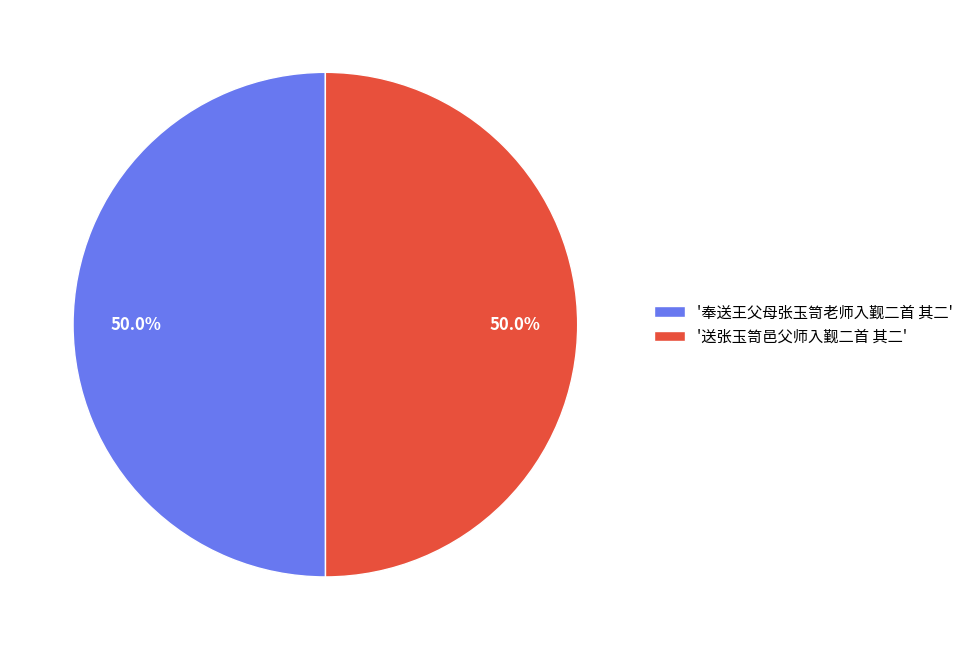

What percentage do '送张玉笥邑父师入觐二首 其二' and '奉送王父母张玉笥老师入觐二首 其二' together represent?

100.0%